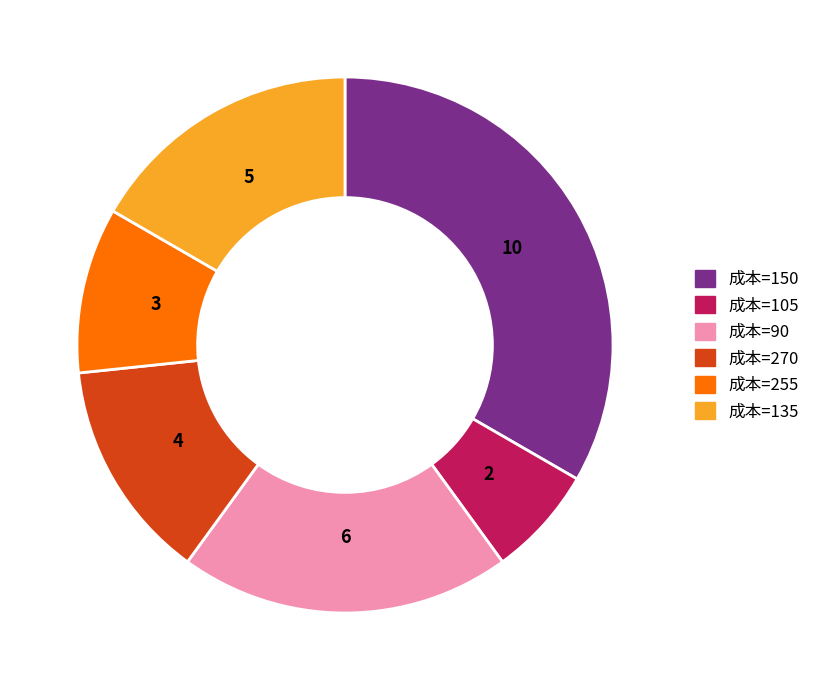

How many slices are in this pie chart?

6